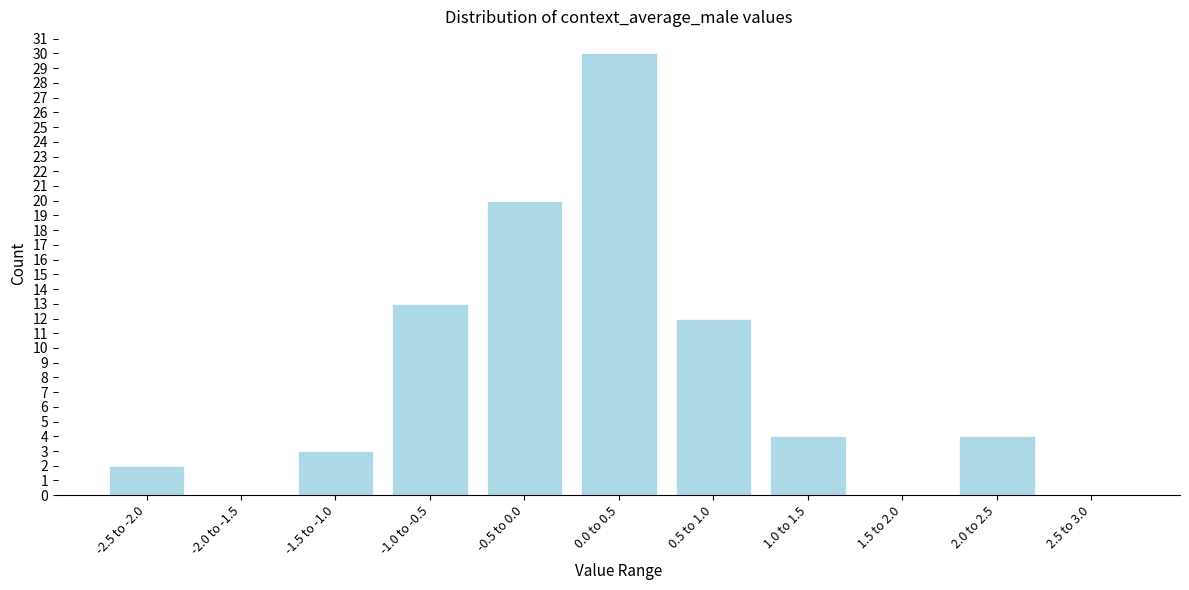

Reading left to right, extract all data points from this chart.

-2.5 to -2.0=2	-2.0 to -1.5=0	-1.5 to -1.0=3	-1.0 to -0.5=13	-0.5 to 0.0=20	0.0 to 0.5=30	0.5 to 1.0=12	1.0 to 1.5=4	1.5 to 2.0=0	2.0 to 2.5=4	2.5 to 3.0=0